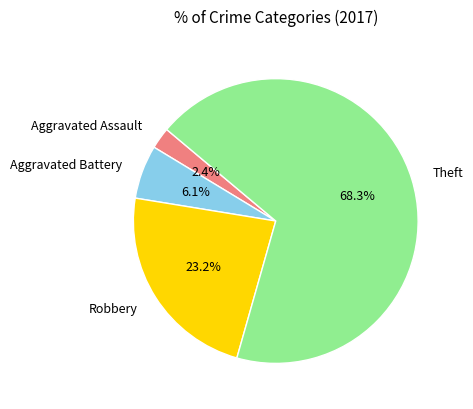

Does Aggravated Assault account for over 50% of the chart?

No